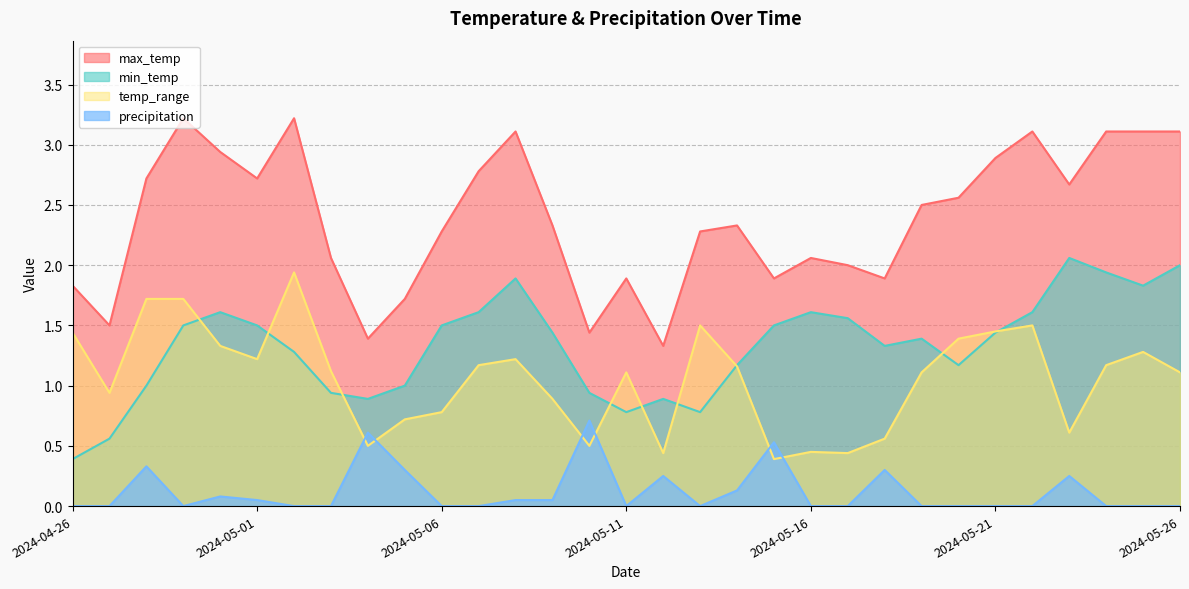

Reading left to right, what are all the values shown in this chart?

max_temp: 2024-04-26=1.8	2024-04-27=1.5	2024-04-28=2.7	2024-04-29=3.2	2024-04-30=2.9	2024-05-01=2.7	2024-05-02=3.2	2024-05-03=2.1	2024-05-04=1.4	2024-05-05=1.7	2024-05-06=2.3	2024-05-07=2.8	2024-05-08=3.1	2024-05-09=2.3	2024-05-10=1.4	2024-05-11=1.9	2024-05-12=1.3	2024-05-13=2.3	2024-05-14=2.3	2024-05-15=1.9	2024-05-16=2.1	2024-05-17=2.0	2024-05-18=1.9	2024-05-19=2.5	2024-05-20=2.6	2024-05-21=2.9	2024-05-22=3.1	2024-05-23=2.7	2024-05-24=3.1	2024-05-25=3.1	2024-05-26=3.1
min_temp: 2024-04-26=0.4	2024-04-27=0.6	2024-04-28=1.0	2024-04-29=1.5	2024-04-30=1.6	2024-05-01=1.5	2024-05-02=1.3	2024-05-03=0.9	2024-05-04=0.9	2024-05-05=1.0	2024-05-06=1.5	2024-05-07=1.6	2024-05-08=1.9	2024-05-09=1.4	2024-05-10=0.9	2024-05-11=0.8	2024-05-12=0.9	2024-05-13=0.8	2024-05-14=1.2	2024-05-15=1.5	2024-05-16=1.6	2024-05-17=1.6	2024-05-18=1.3	2024-05-19=1.4	2024-05-20=1.2	2024-05-21=1.4	2024-05-22=1.6	2024-05-23=2.1	2024-05-24=1.9	2024-05-25=1.8	2024-05-26=2.0
temp_range: 2024-04-26=1.4	2024-04-27=0.9	2024-04-28=1.7	2024-04-29=1.7	2024-04-30=1.3	2024-05-01=1.2	2024-05-02=1.9	2024-05-03=1.1	2024-05-04=0.5	2024-05-05=0.7	2024-05-06=0.8	2024-05-07=1.2	2024-05-08=1.2	2024-05-09=0.9	2024-05-10=0.5	2024-05-11=1.1	2024-05-12=0.4	2024-05-13=1.5	2024-05-14=1.2	2024-05-15=0.4	2024-05-16=0.4	2024-05-17=0.4	2024-05-18=0.6	2024-05-19=1.1	2024-05-20=1.4	2024-05-21=1.4	2024-05-22=1.5	2024-05-23=0.6	2024-05-24=1.2	2024-05-25=1.3	2024-05-26=1.1
precipitation: 2024-04-26=0.0	2024-04-27=0.0	2024-04-28=0.3	2024-04-29=0.0	2024-04-30=0.1	2024-05-01=0.1	2024-05-02=0.0	2024-05-03=0.0	2024-05-04=0.6	2024-05-05=0.3	2024-05-06=0.0	2024-05-07=0.0	2024-05-08=0.1	2024-05-09=0.1	2024-05-10=0.7	2024-05-11=0.0	2024-05-12=0.2	2024-05-13=0.0	2024-05-14=0.1	2024-05-15=0.5	2024-05-16=0.0	2024-05-17=0.0	2024-05-18=0.3	2024-05-19=0.0	2024-05-20=0.0	2024-05-21=0.0	2024-05-22=0.0	2024-05-23=0.2	2024-05-24=0.0	2024-05-25=0.0	2024-05-26=0.0